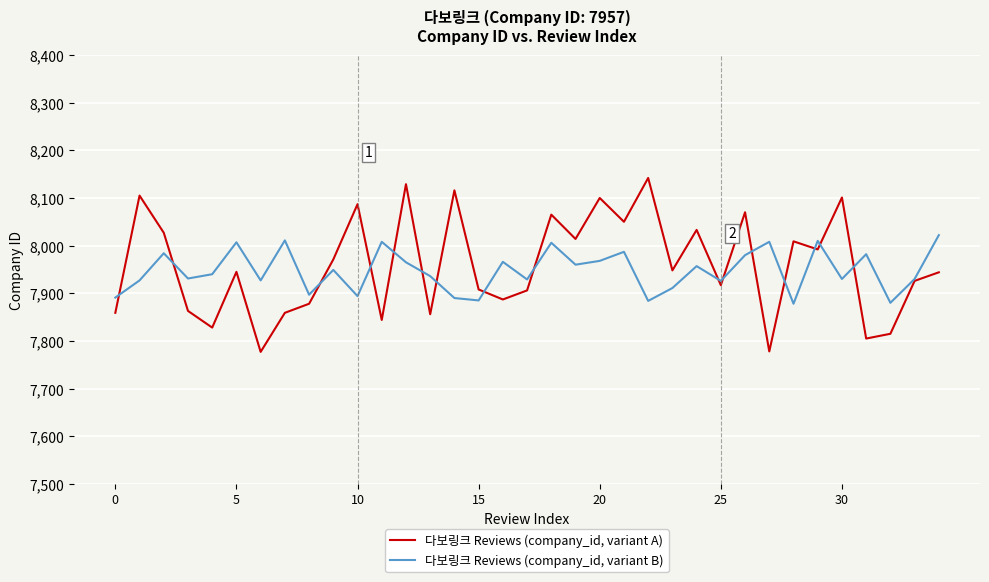

Rank the series by their maximum value, from highest to lowest.

다보링크 Reviews (company_id, variant A), 다보링크 Reviews (company_id, variant B)